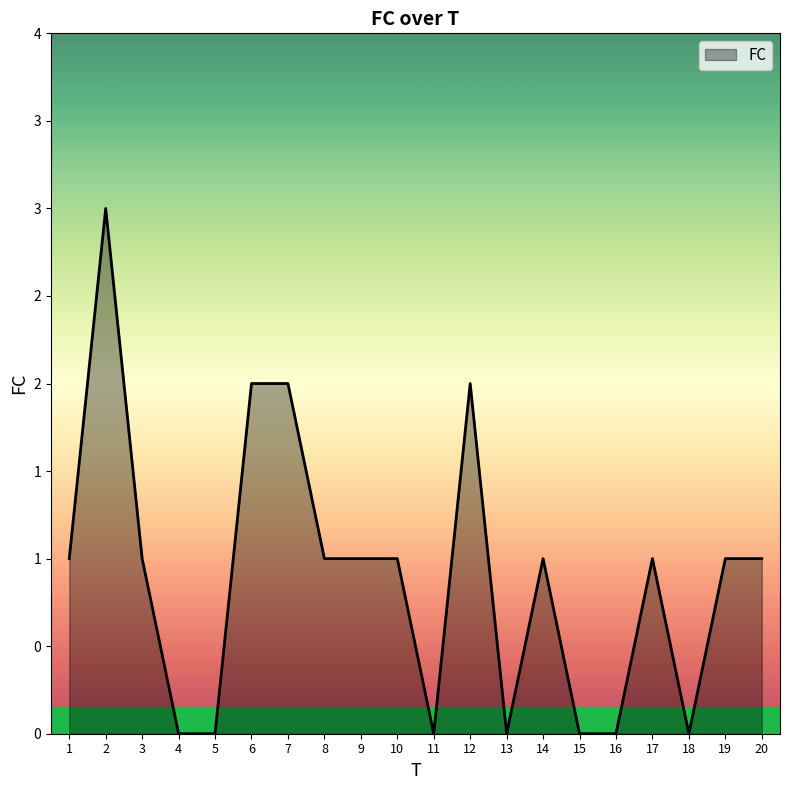

What is the sum of the values at 12 and 14?

3